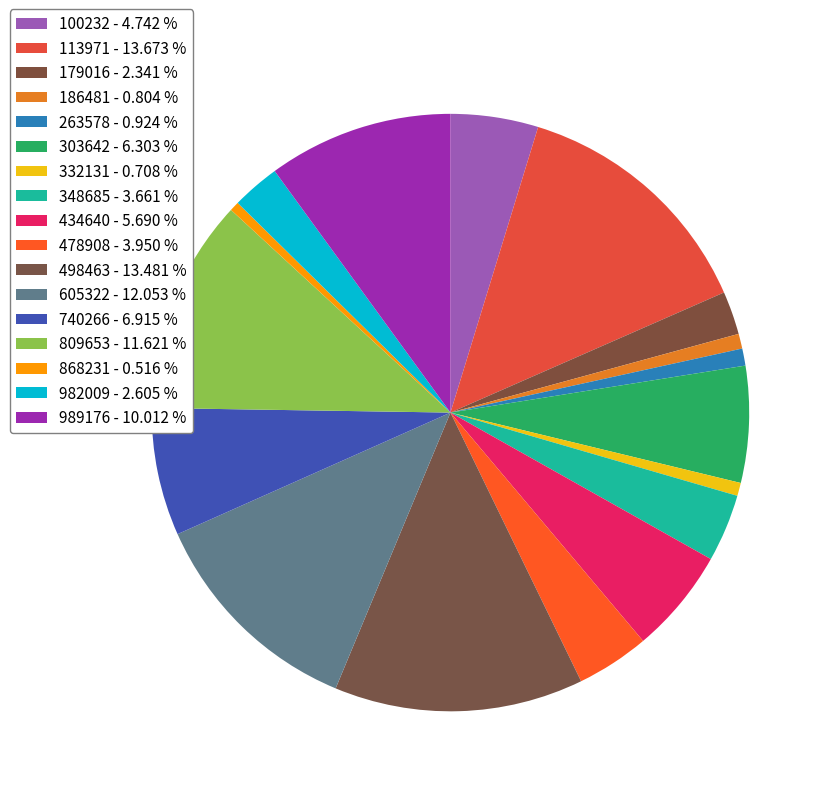

To the nearest percent, what is the average slice percentage?

6%